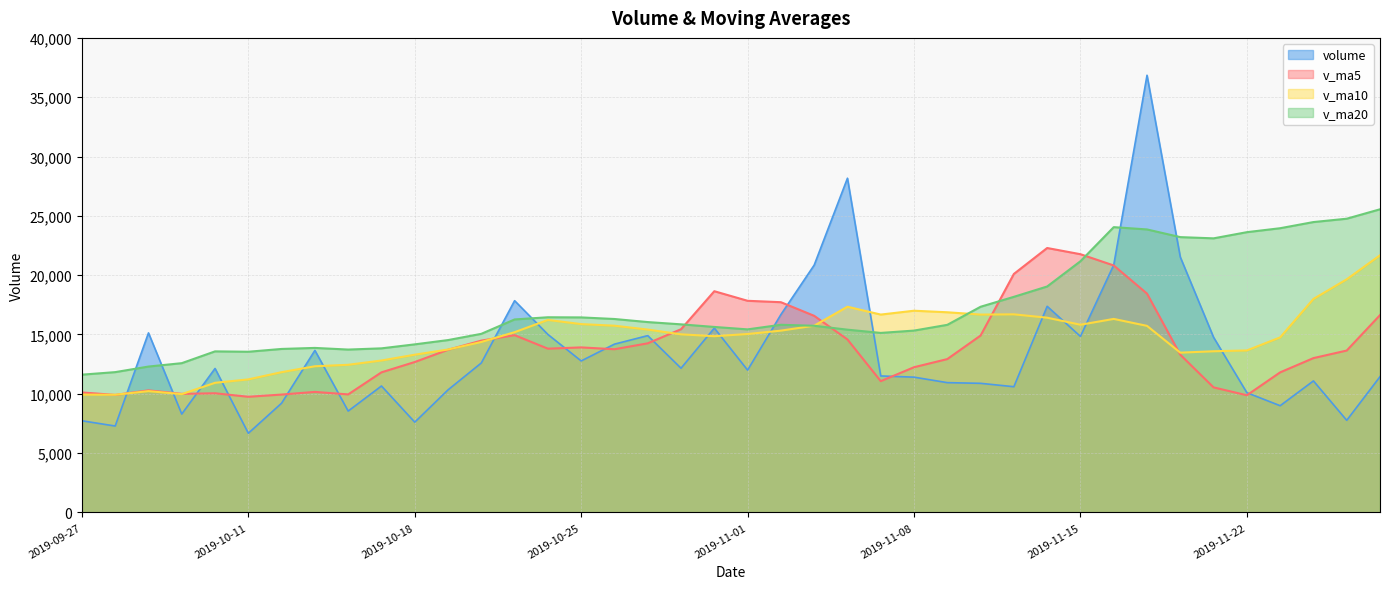

At which label is volume closest to 21762?

2019-11-20